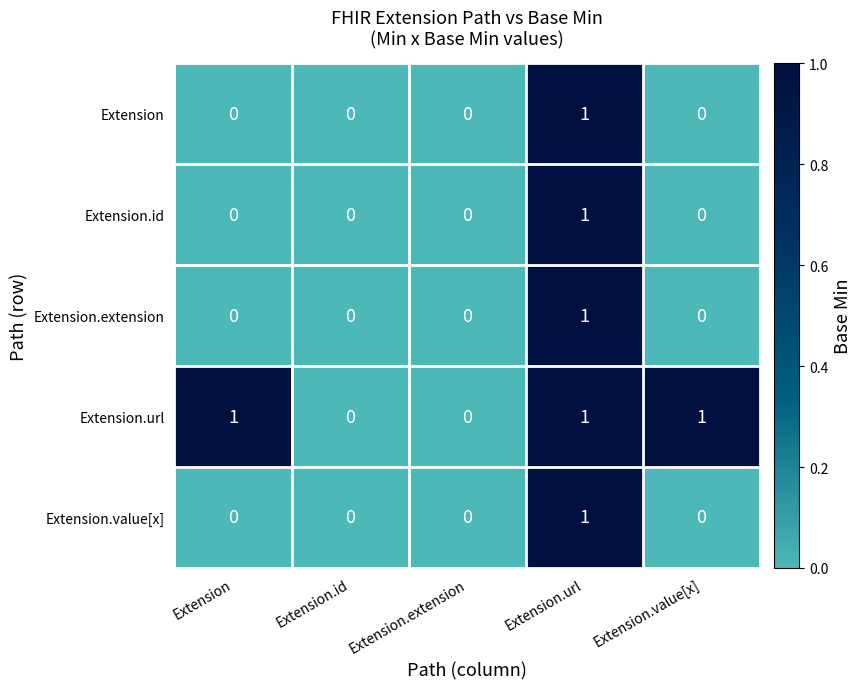

Which series has the largest total across all categories?

Extension.url